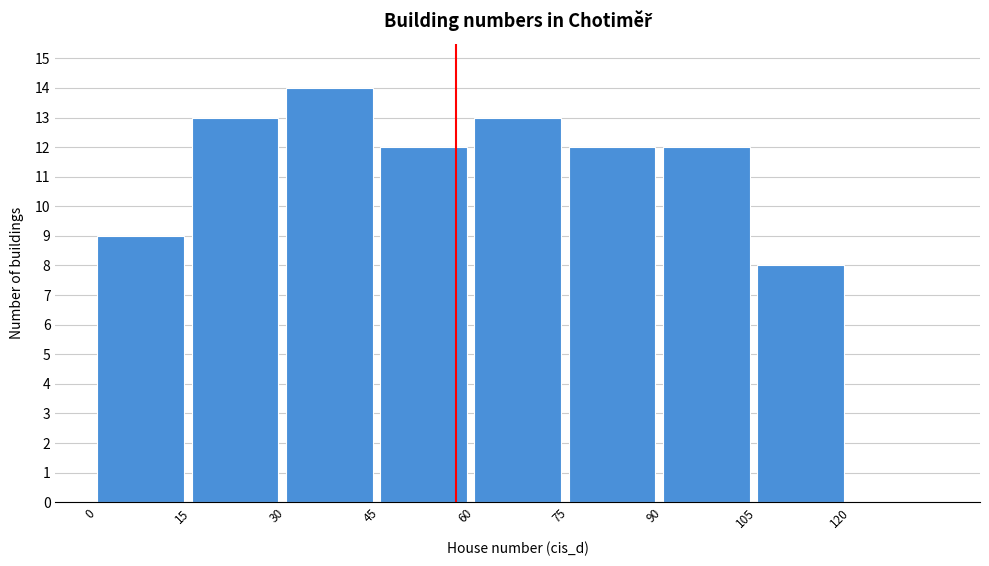

Reading left to right, transcribe this chart: for each bar, give the range it covers on the x-axis and its height. Neither the bar edges nor the heights are printed on the chart, so give them approximately, as read against the axes.

0 to 15: 9
15 to 30: 13
30 to 45: 14
45 to 60: 12
60 to 75: 13
75 to 90: 12
90 to 105: 12
105 to 120: 8
120 to 135: 0